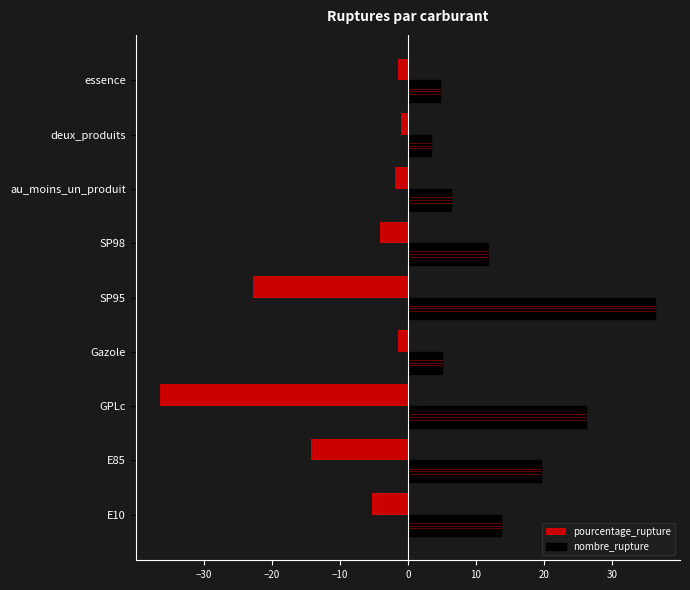

Is the value of pourcentage_rupture at SP98 greater than the value of nombre_rupture at E10?

No